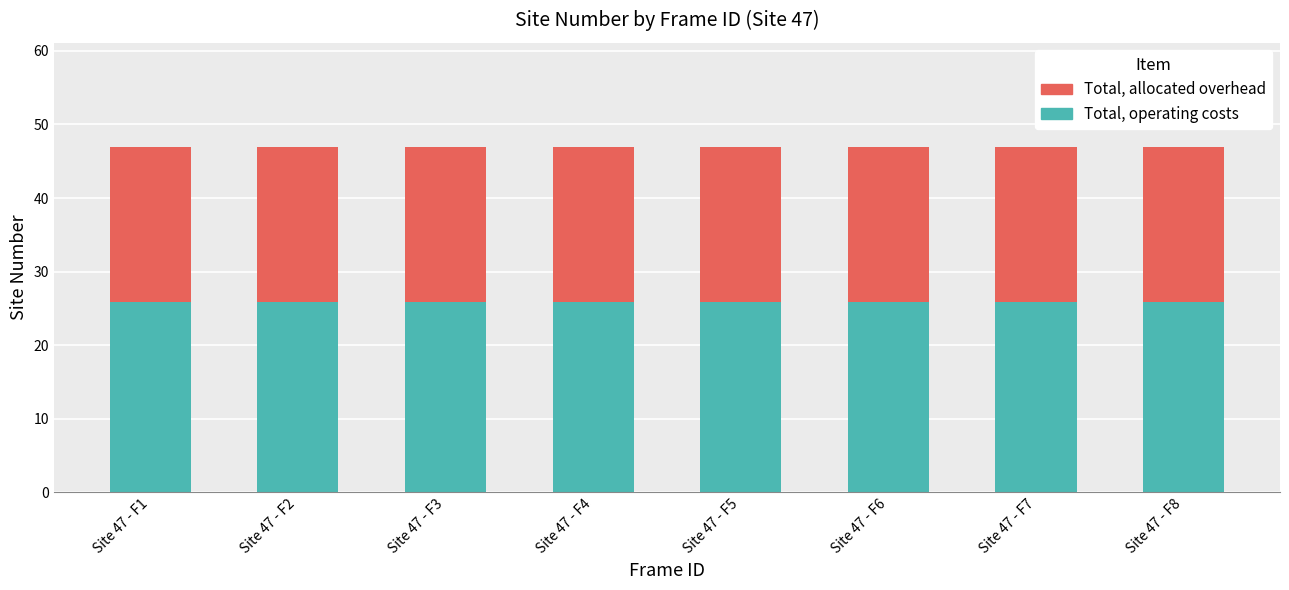

What value does the Total, operating costs series have at Site 47 - F1?

25.9